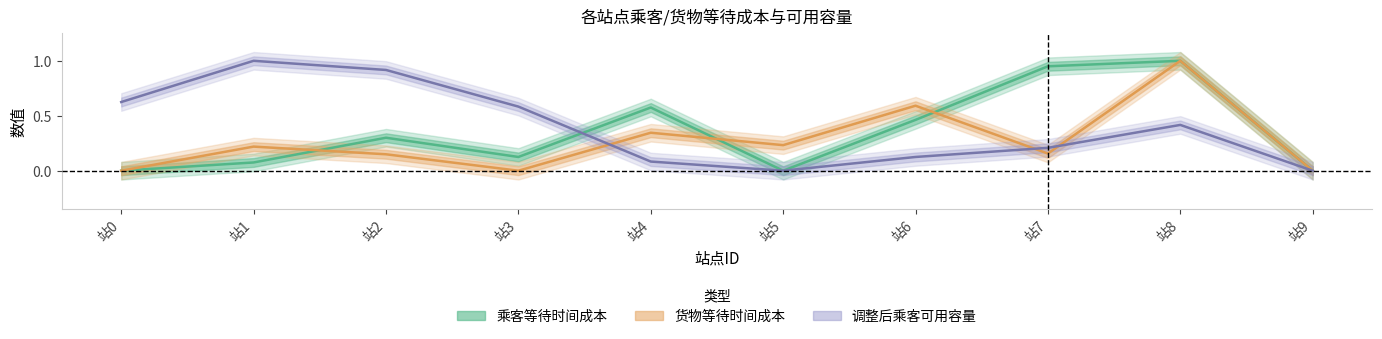

Reading left to right, transcribe all the data shown in this chart.

乘客等待时间成本_mean: 0.0	0.1	0.3	0.1	0.6	0.0	0.5	0.9	1.0	0.0
货物等待时间成本_mean: 0.0	0.2	0.1	0.0	0.3	0.2	0.6	0.2	1.0	0.0
调整后乘客可用容量_mean: 0.6	1.0	0.9	0.6	0.1	0.0	0.1	0.2	0.4	0.0